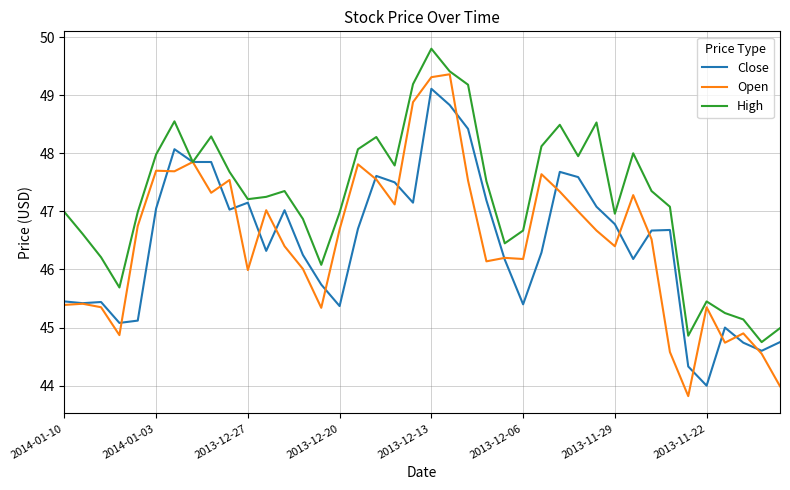

Which series has the largest total across all categories?

High